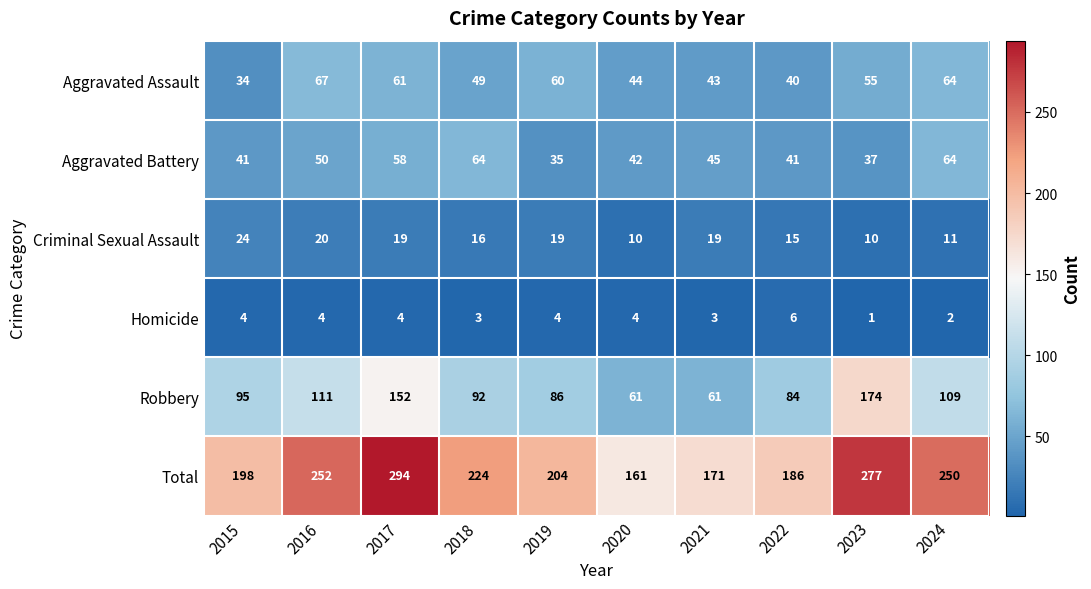

Which category has the lowest value across all series?

2023